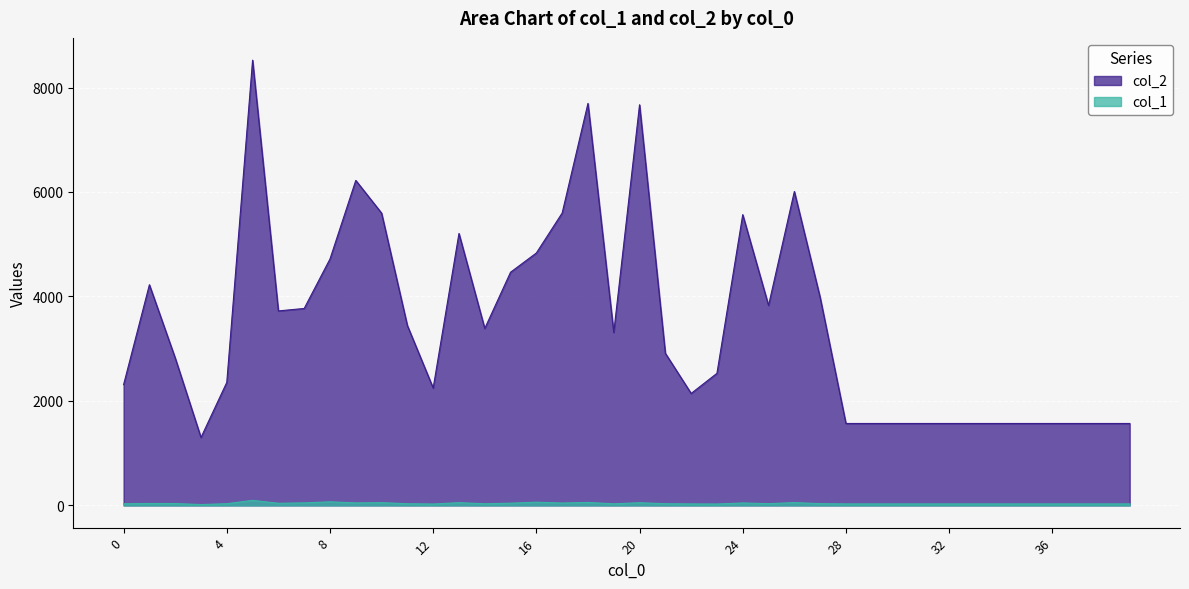

What is the total value across all series at 39?

1596